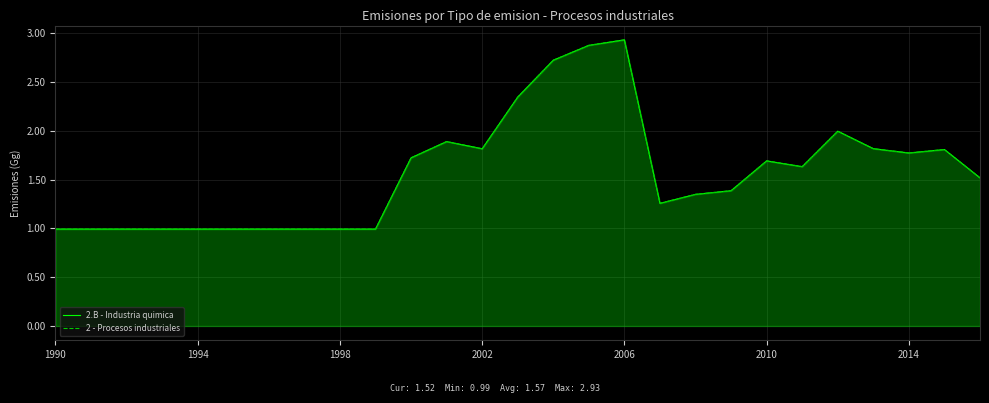

Between 22 and 25, which series saw the biggest shift?

2.B - Industria quimica